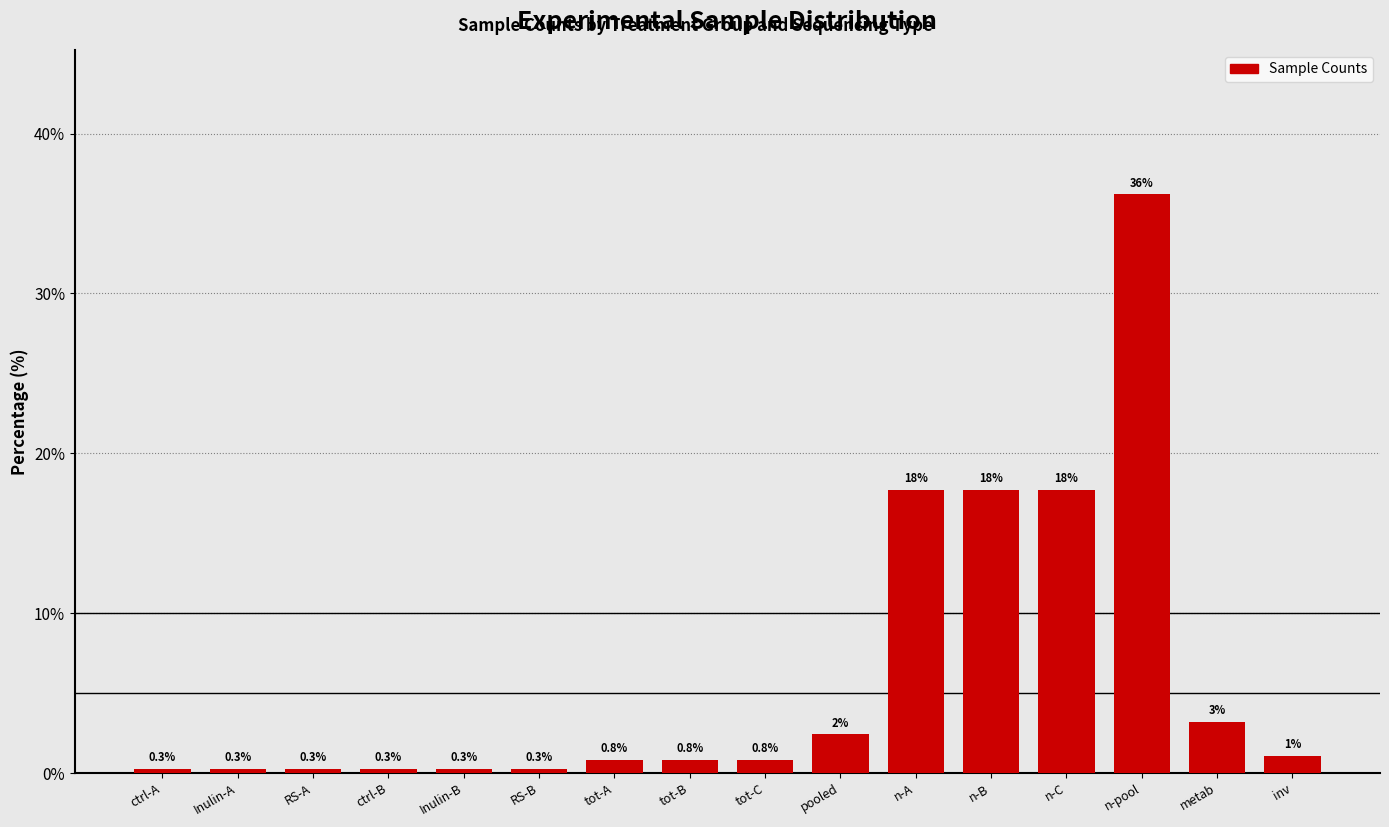

Between n-A and n-pool, which is larger?

n-pool